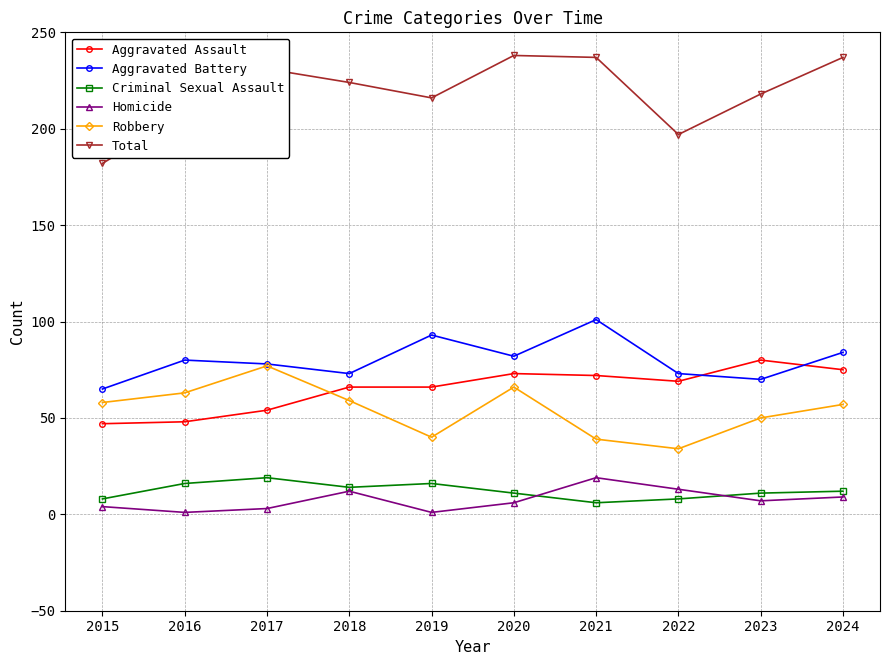

True or false: Homicide and Aggravated Assault intersect in this chart.

False